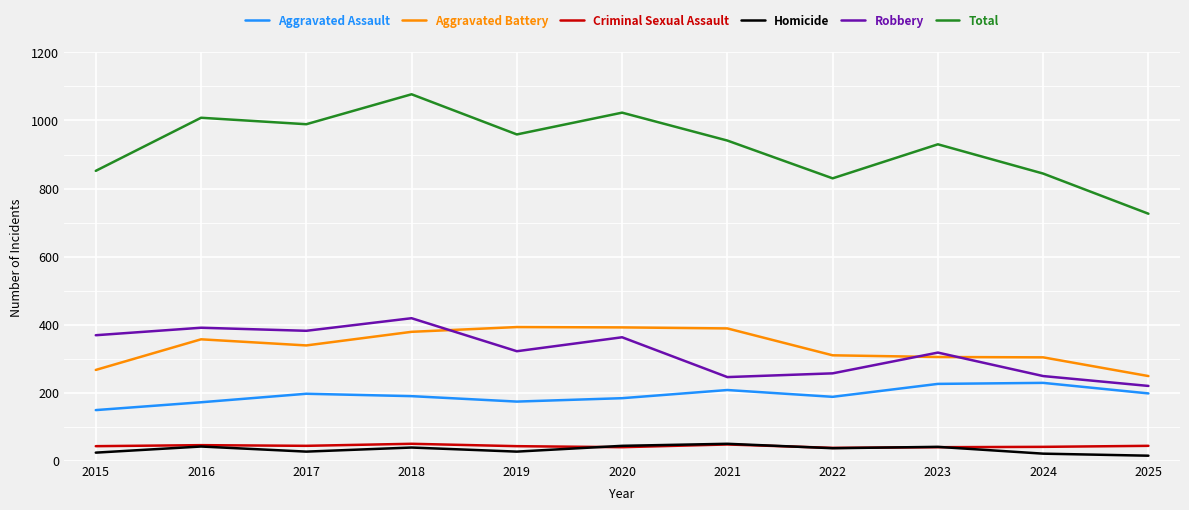

The Total series shows 1008 at 2016. True or false?

True